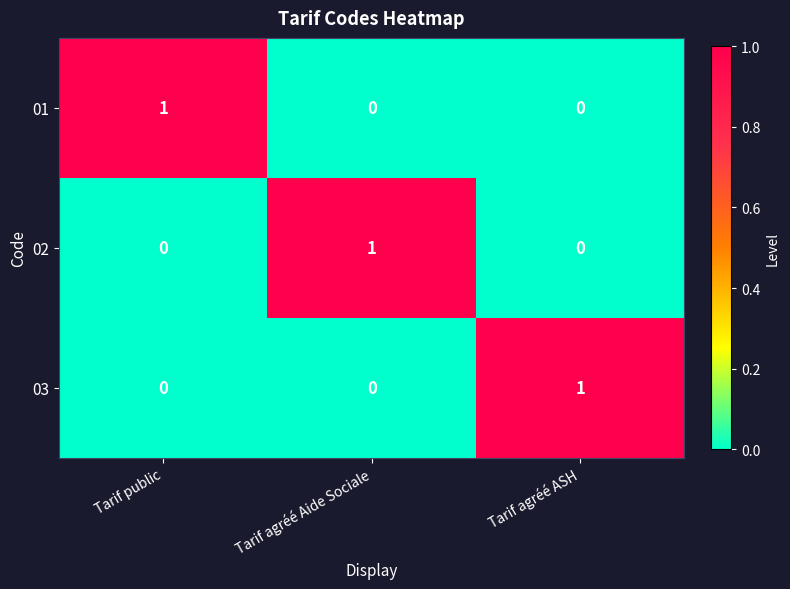

Reading right to left, transcribe all the data shown in this chart.

01: 0	0	1
02: 0	1	0
03: 1	0	0